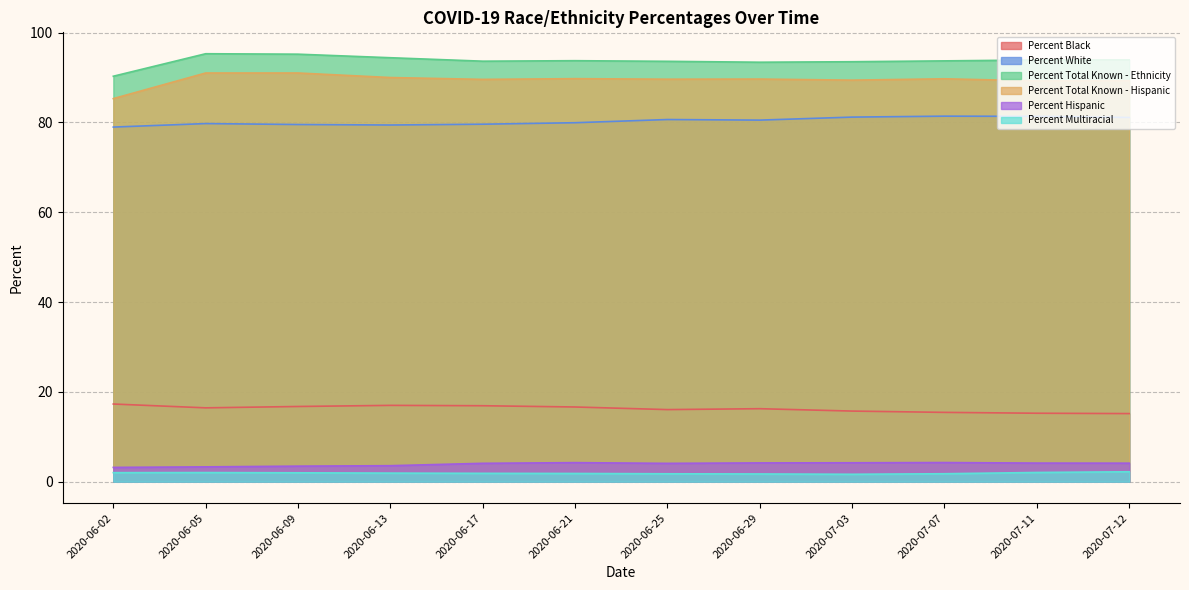

True or false: Percent Hispanic has a value of 4.1 at 2020-07-11.

True